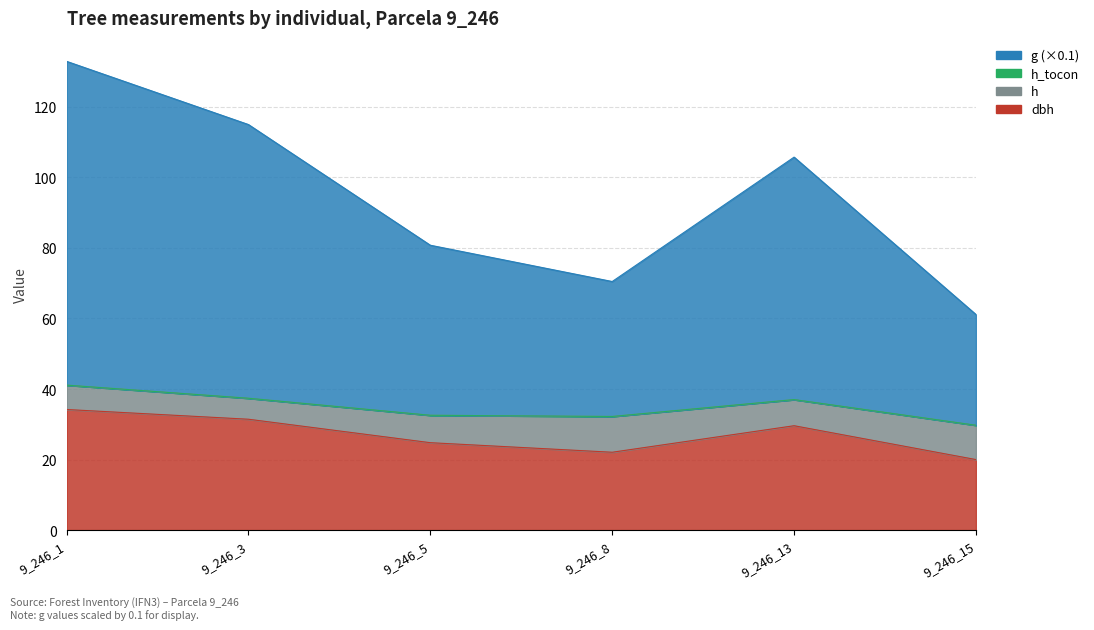

How many data points in g are less than 105?

3